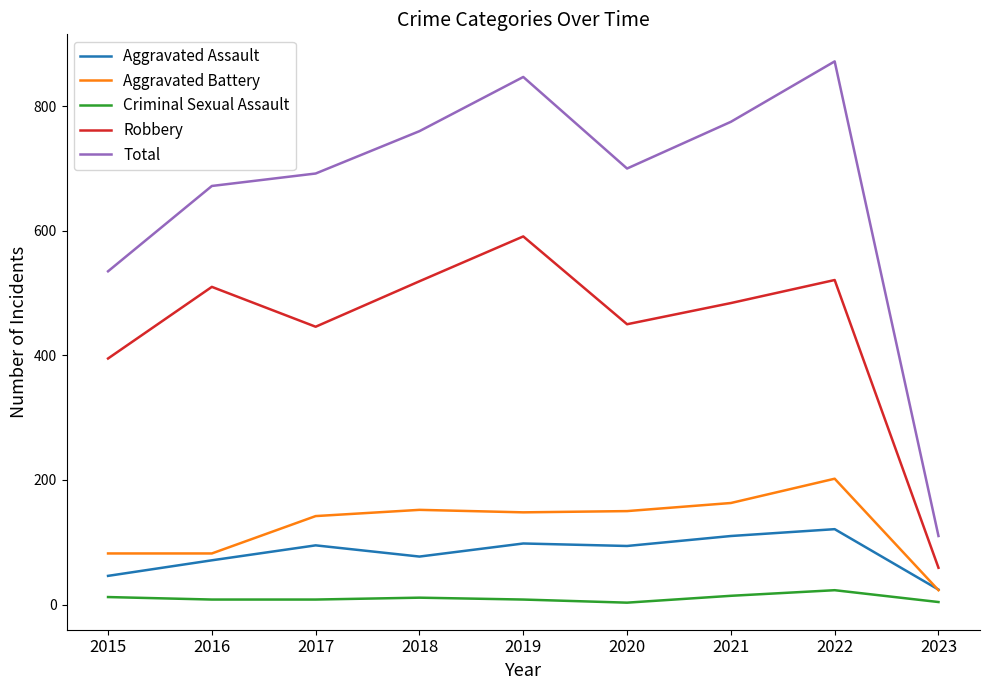

Is the value of Robbery at 2015 greater than the value of Aggravated Battery at 2021?

Yes